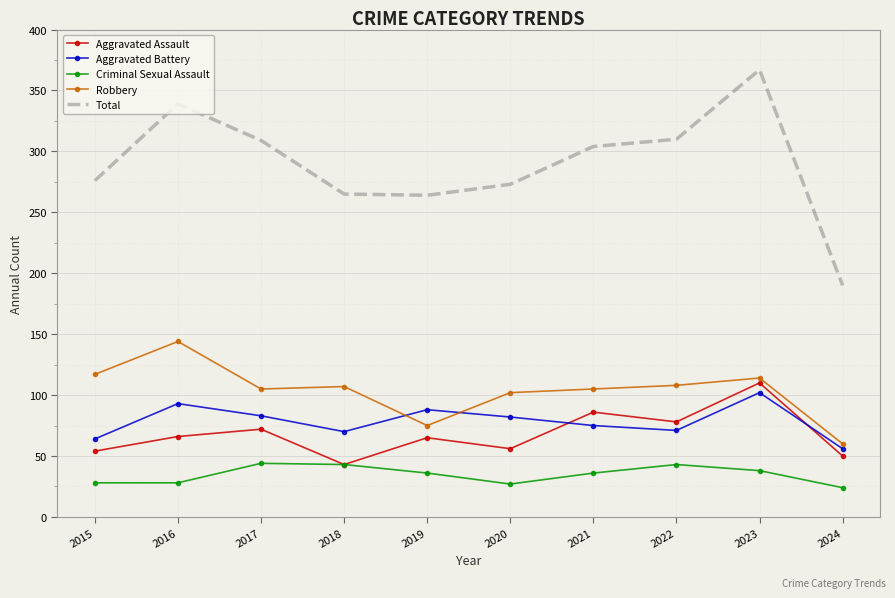

True or false: Total has a value of 441 at 2015.

False